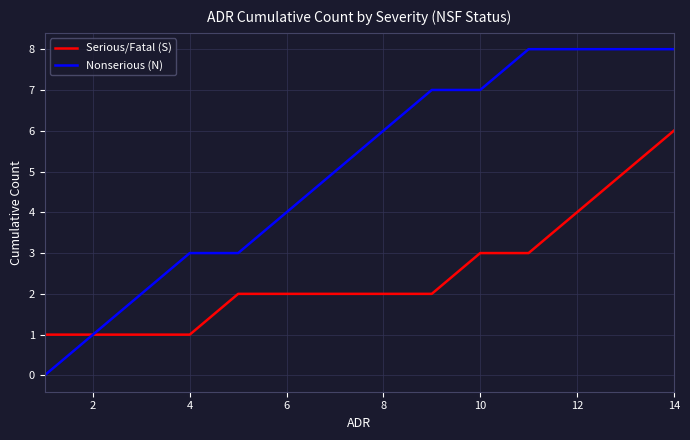

Which series has the largest total across all categories?

Nonserious (N)